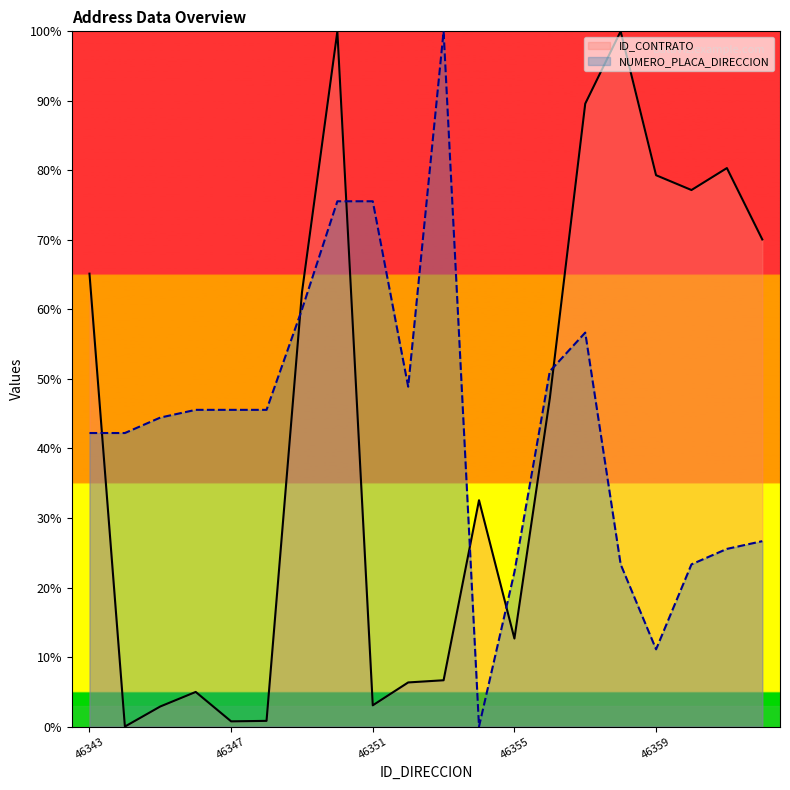

After their last crossing, which series has the higher values: NUMERO_PLACA_DIRECCION or ID_CONTRATO?

ID_CONTRATO